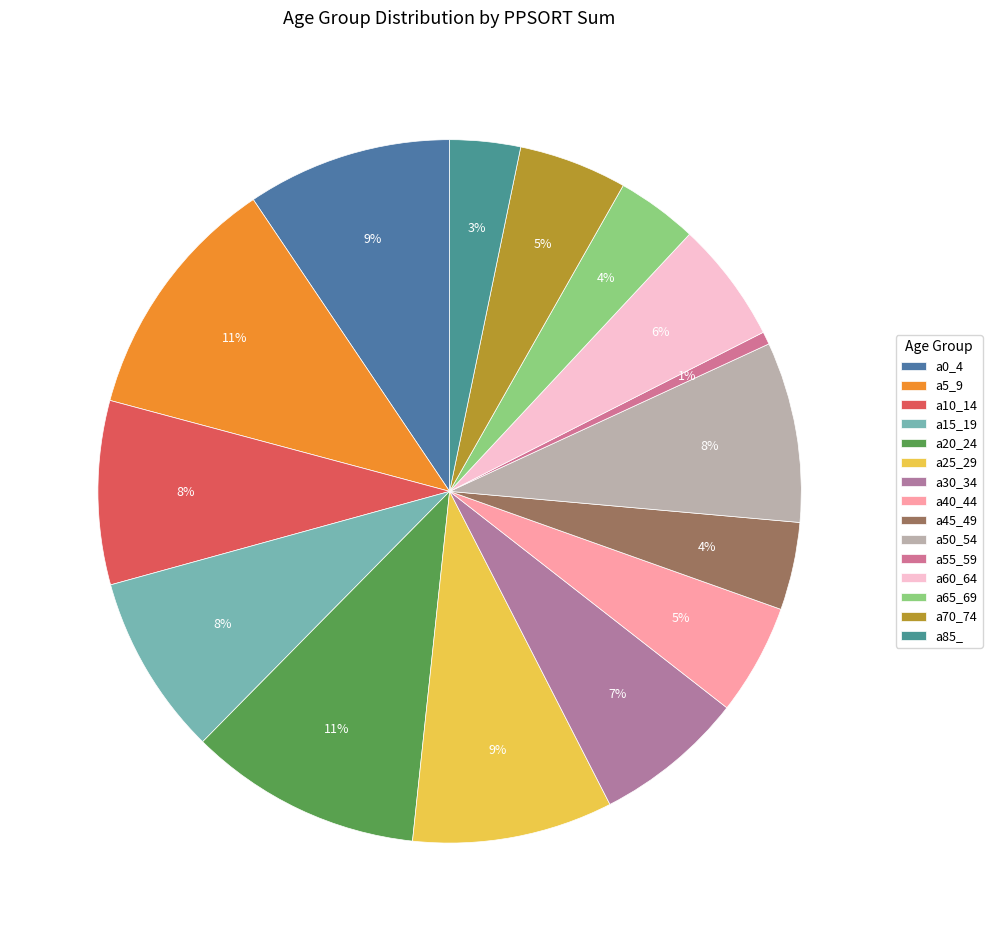

What percentage is the a85_ slice, to the nearest percent?

3%